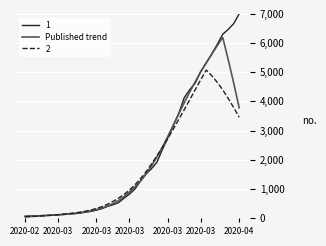

List the series in order of their peak value, lowest first.

2, Published trend, 1